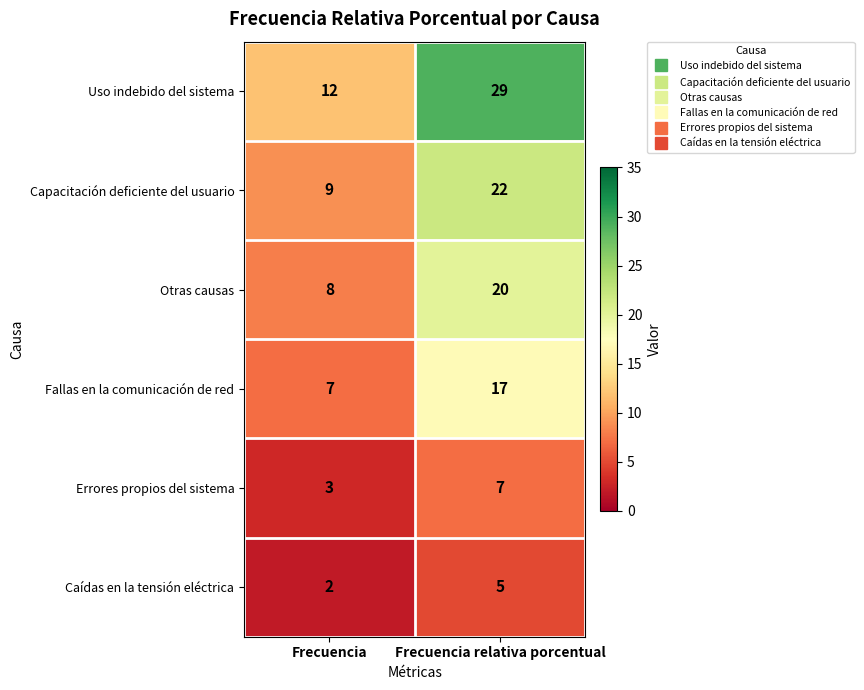

Is the value of Otras causas at Frecuencia greater than the value of Errores propios del sistema at Frecuencia?

Yes